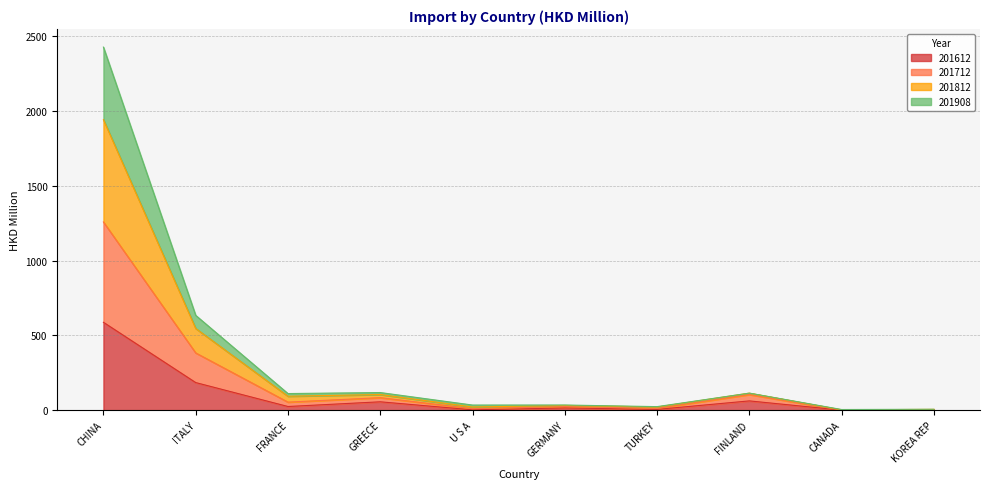

What is the label of the 4th point from the right?

TURKEY